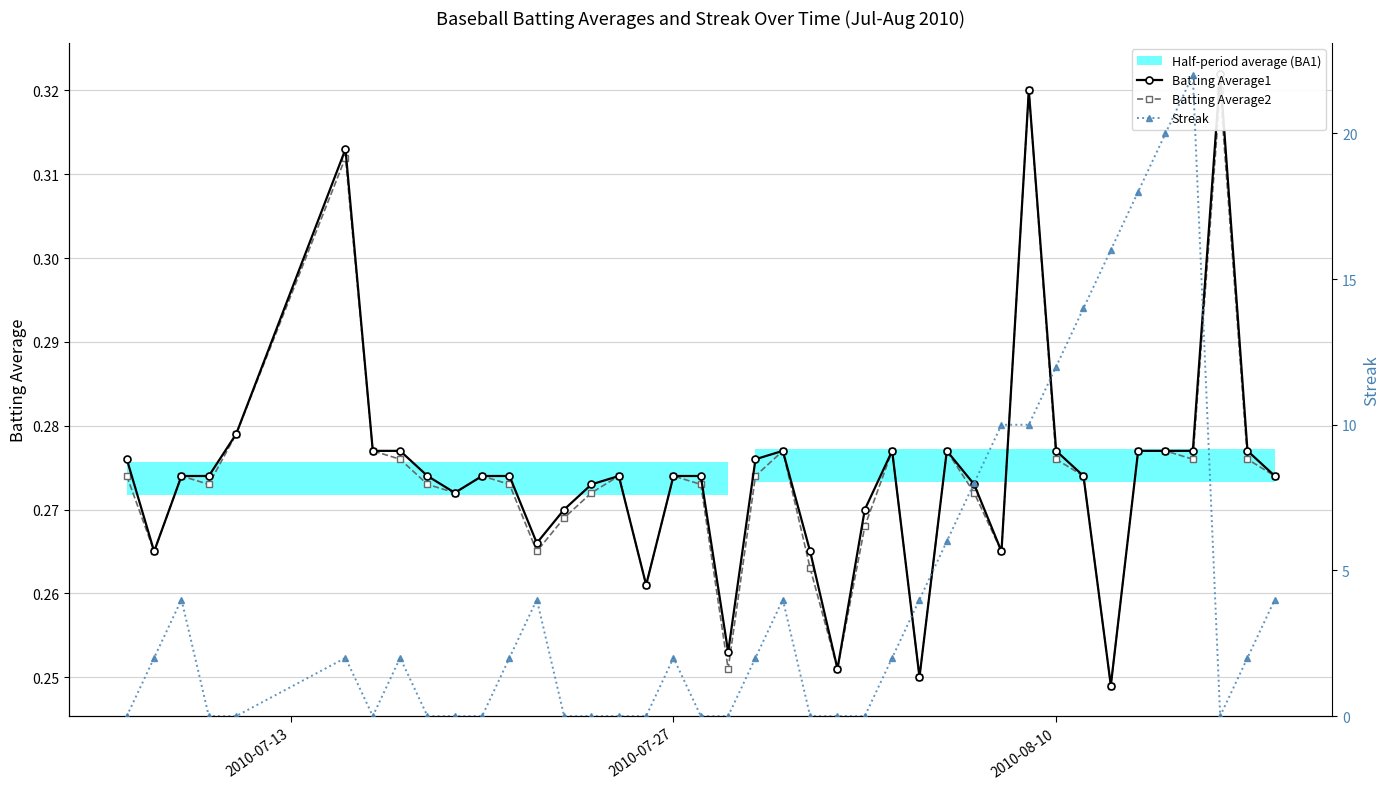

How many values in the Streak series exceed 2?

15